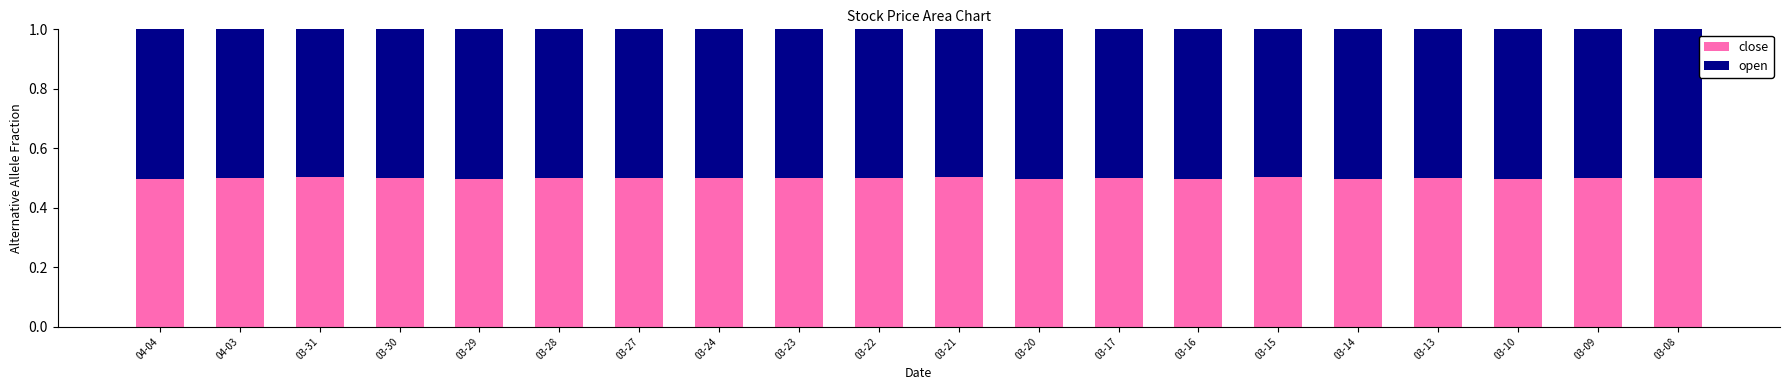

The value of close at 03-24 is 0.3. True or false?

False